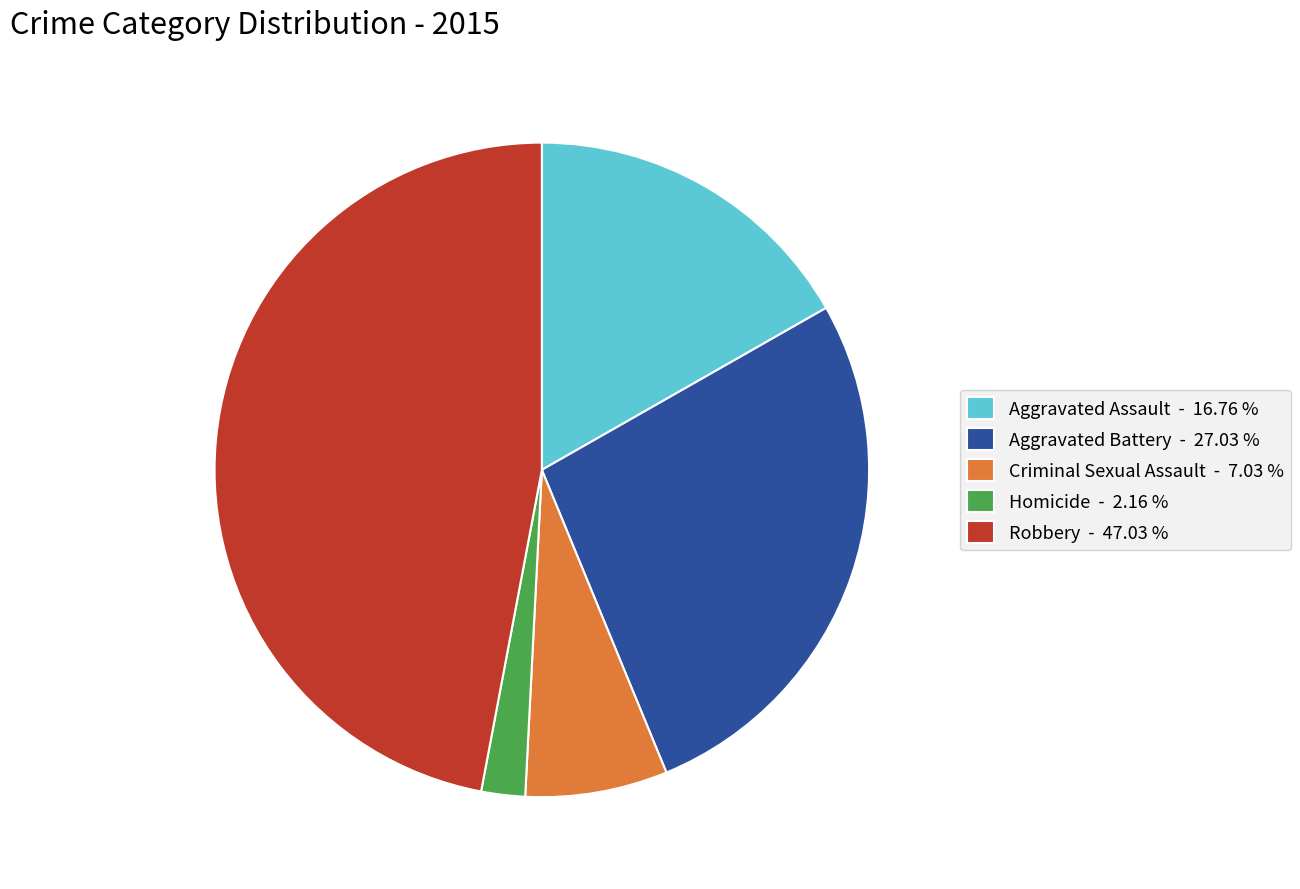

How many slices are in this pie chart?

5